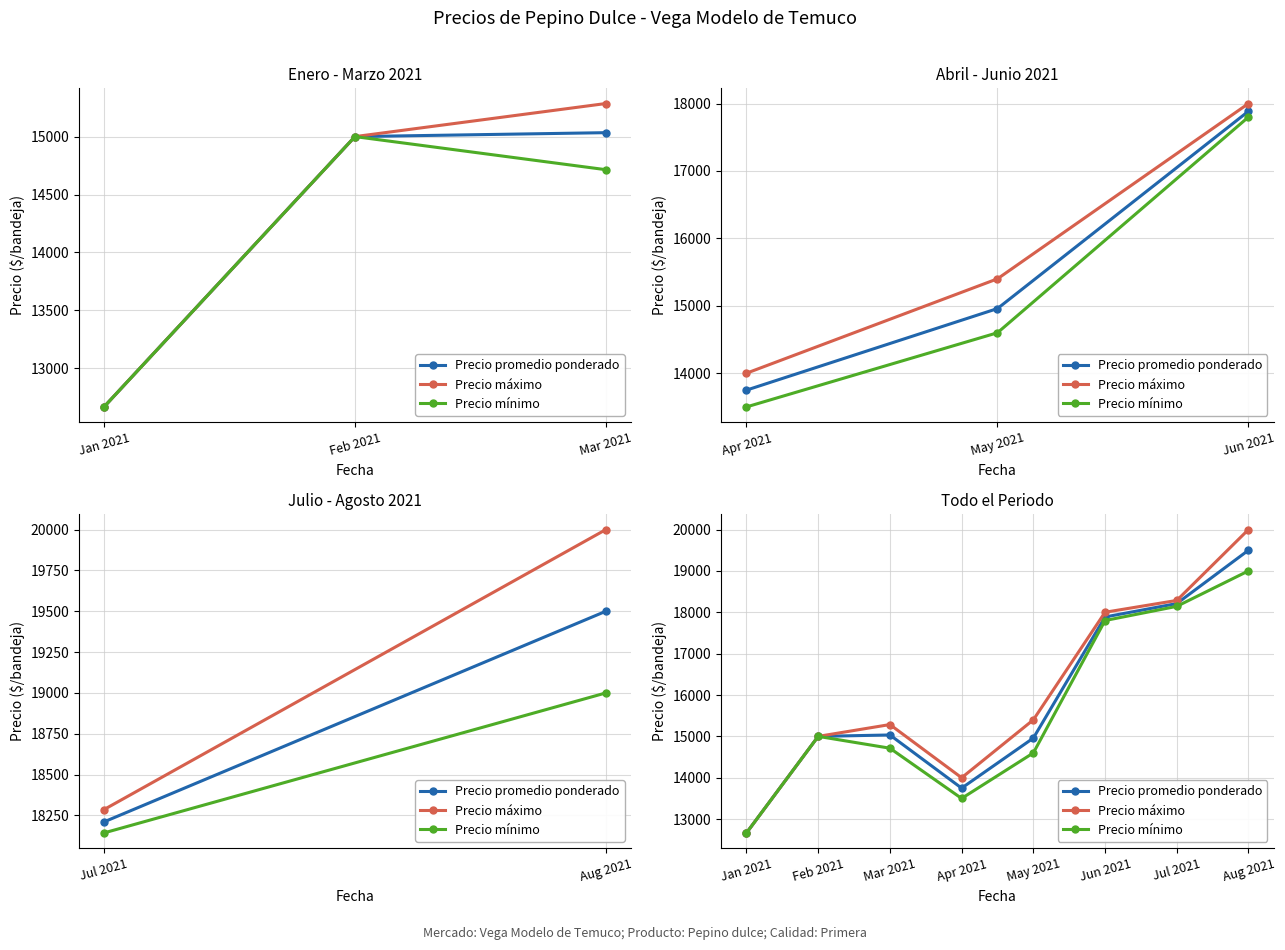

True or false: Precio mínimo has more than 2 points higher than both neighbors.

False